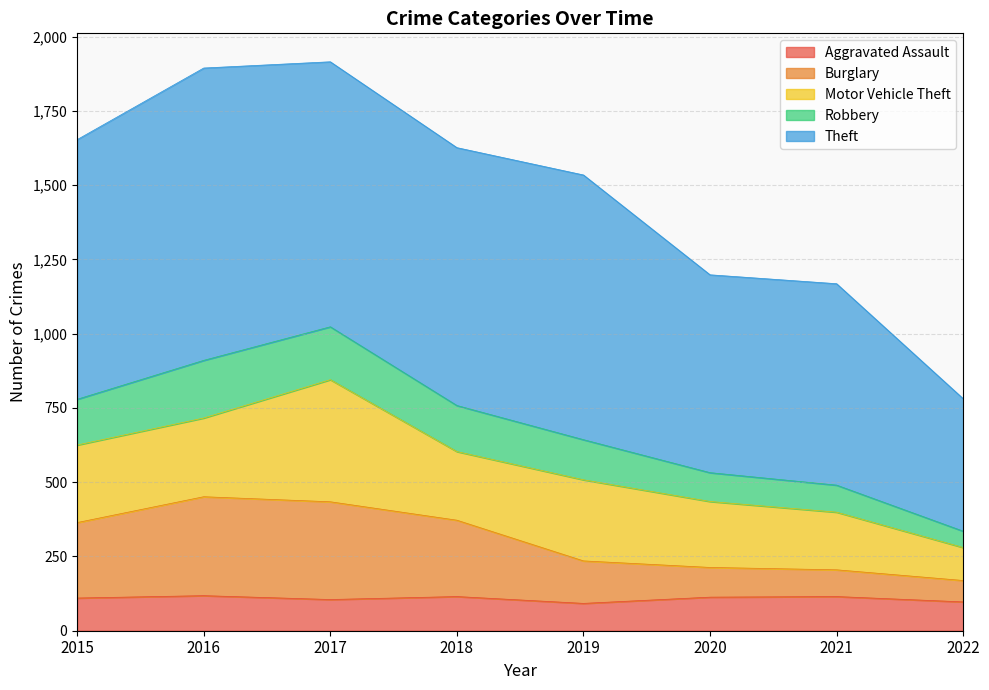

True or false: Robbery and Aggravated Assault intersect in this chart.

False